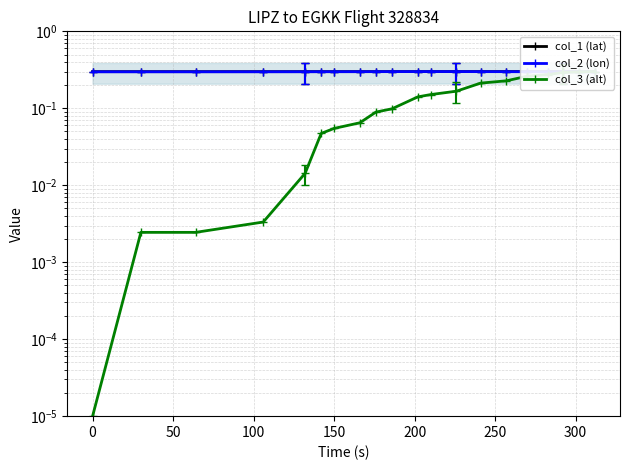

What is the maximum value for col_2 (lon)?

0.3